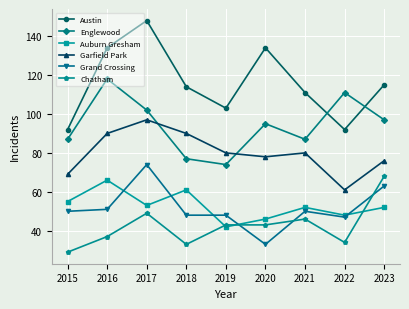

What is the value of the Austin point at the 8th from the left?

92